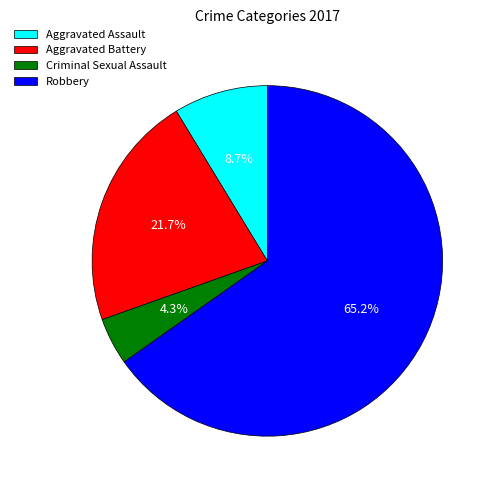

To the nearest percent, what percentage of the pie is Criminal Sexual Assault?

4%